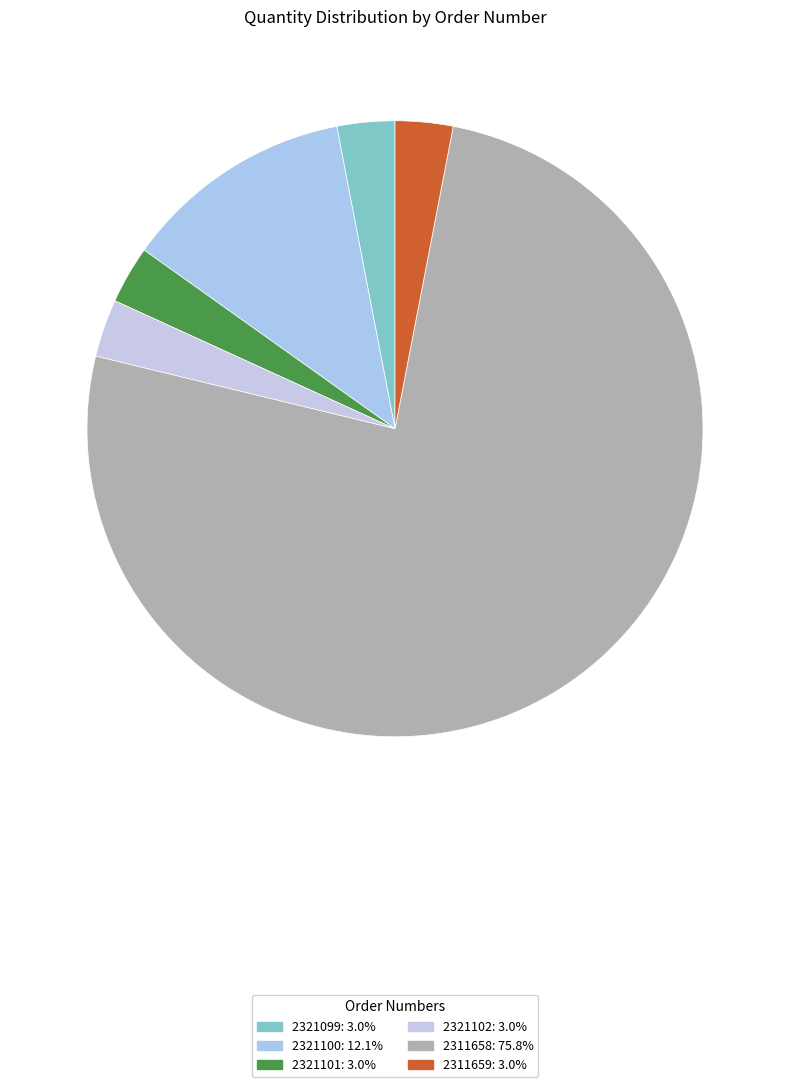

Is there a majority slice in this chart?

Yes